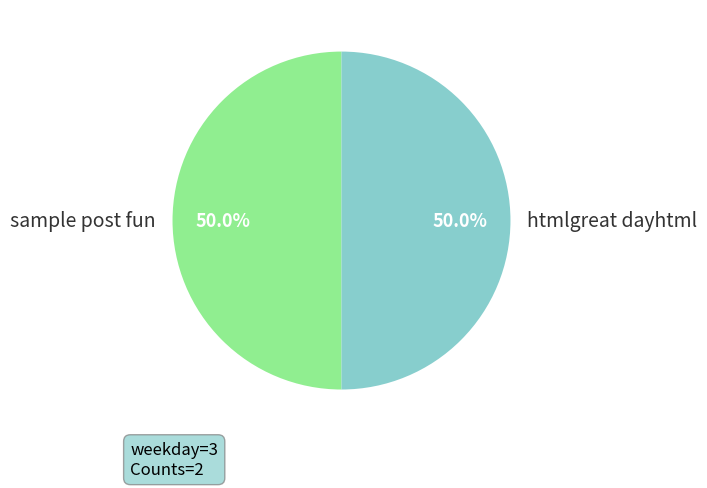

What is the ratio of the value at sample post fun to the value at htmlgreat dayhtml?

1.0